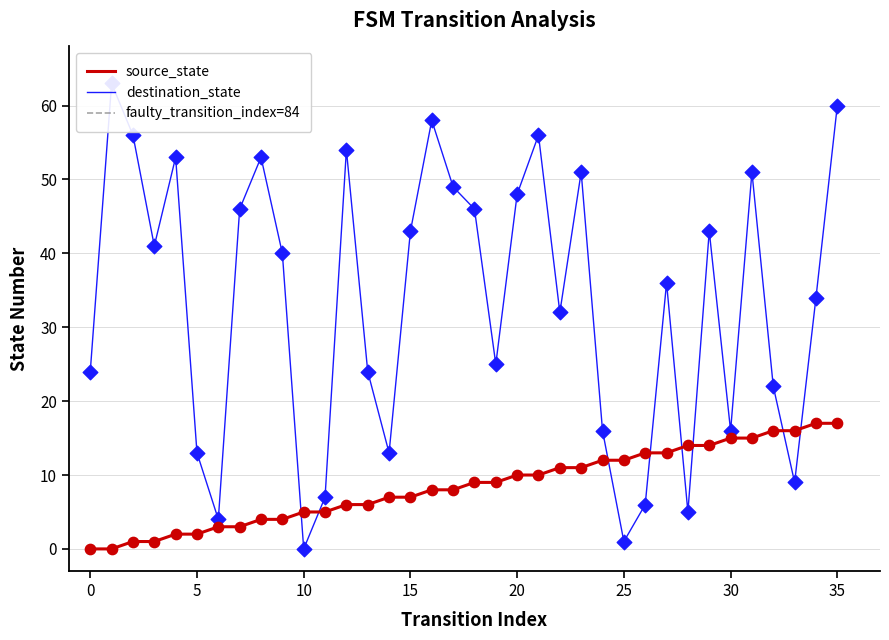

Which series has the largest total across all categories?

destination_state